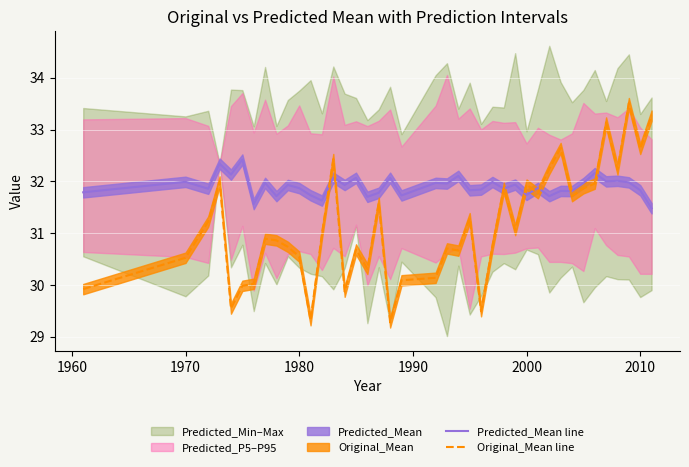

What is the maximum value for Predicted_Mean line?

32.4